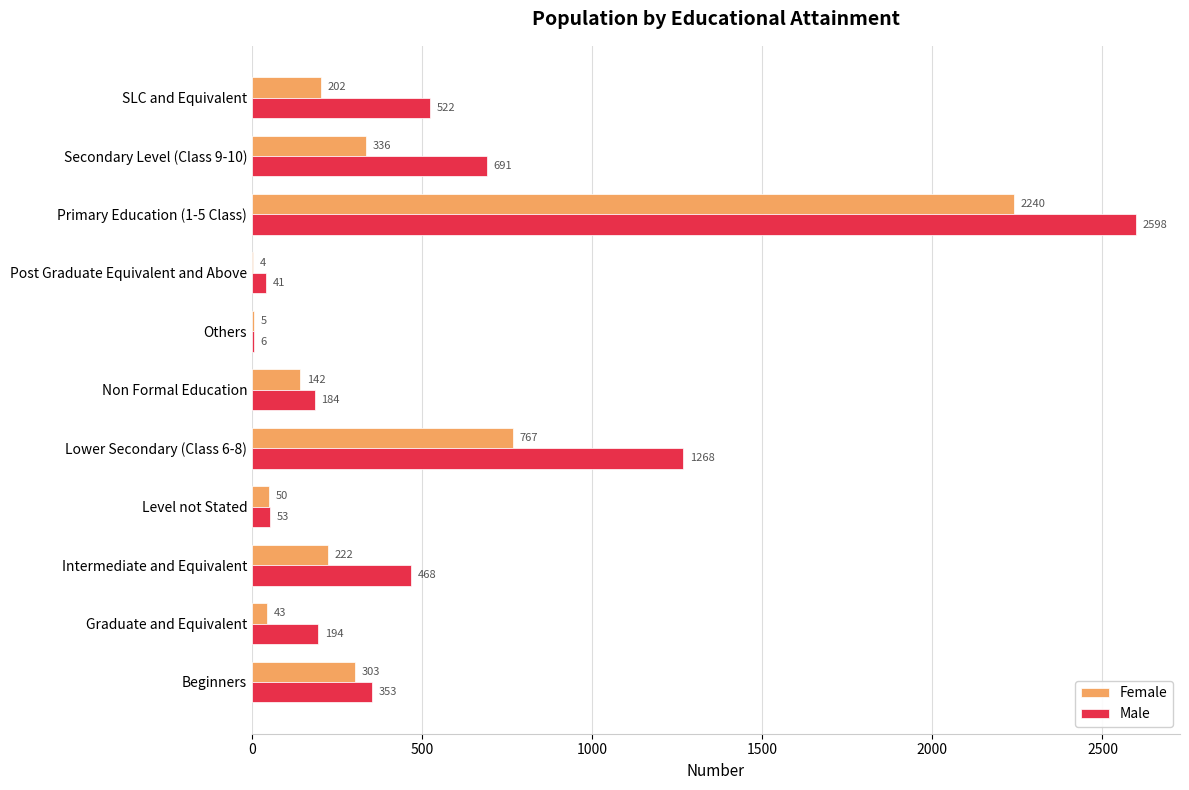

Which series has the largest total across all categories?

Male